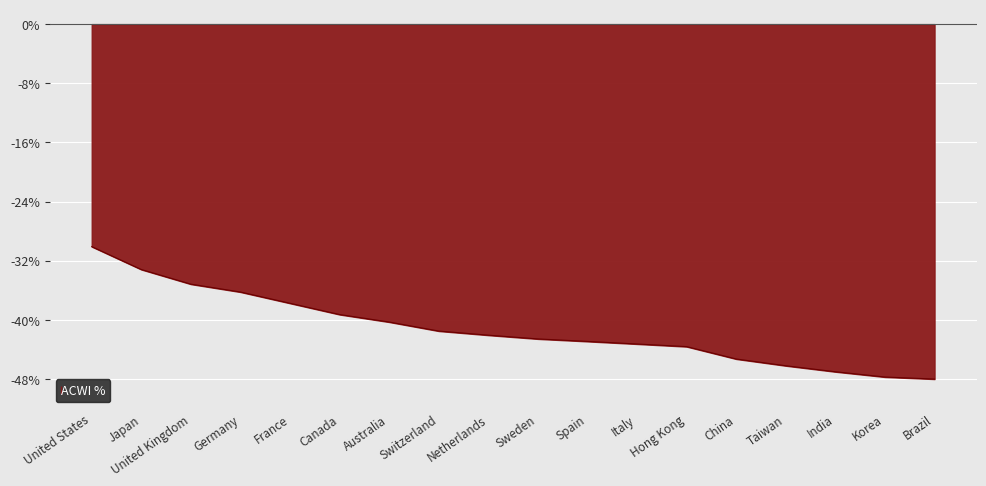

The chart shows a value of -42.6 at Sweden. True or false?

True